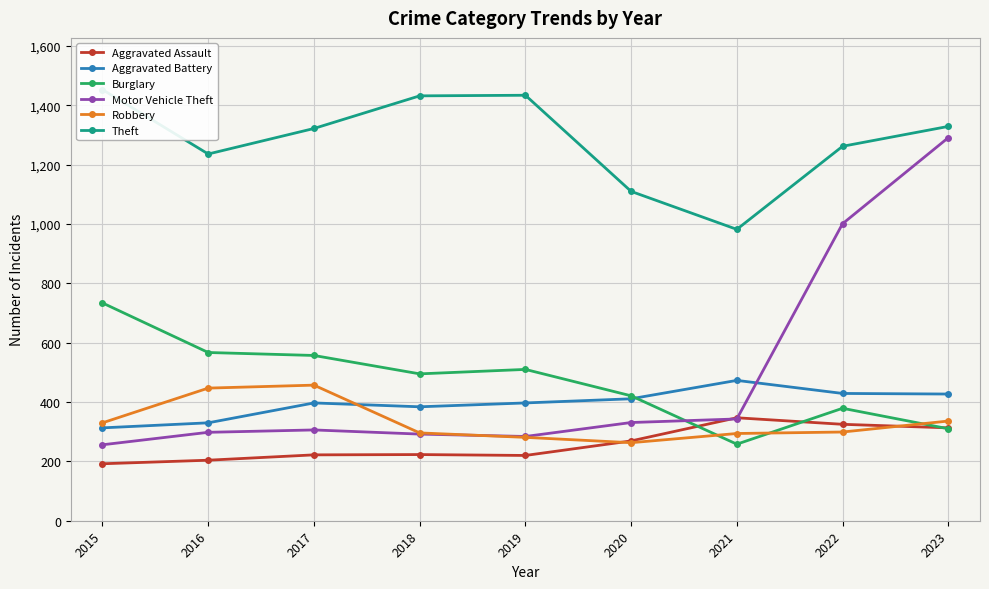

Is it true that Theft equals 265 at 2017?

False